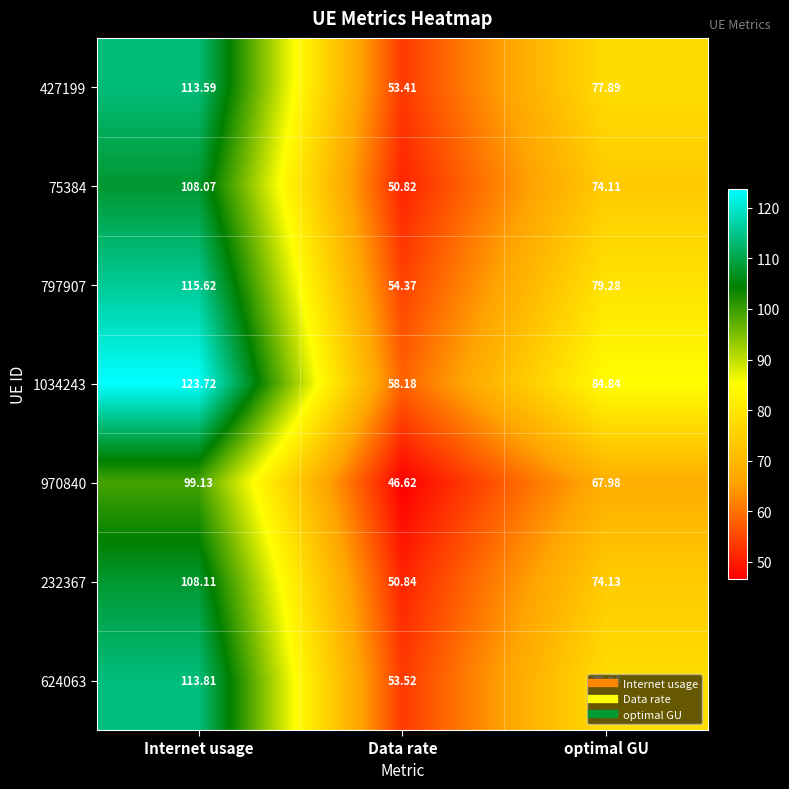

At which category is the sum across all series the highest?

Internet usage